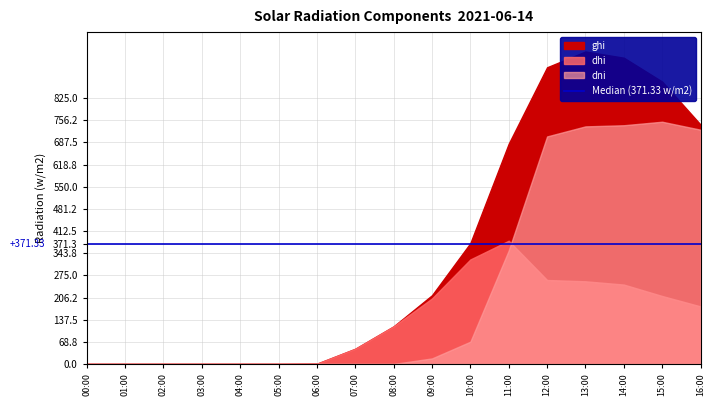

What is the maximum value for ghi?

969.5